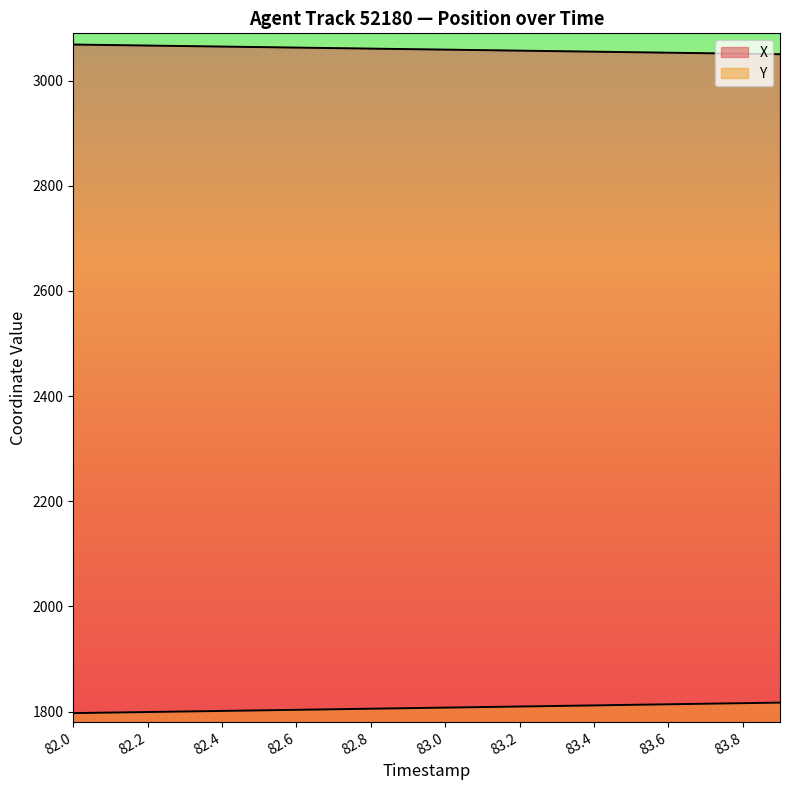

Reading left to right, extract all data points from this chart.

X: 3068.7	3067.7	3066.8	3065.8	3064.8	3063.8	3062.9	3061.9	3060.9	3060.0	3059.0	3058.0	3057.1	3056.1	3055.1	3054.1	3053.2	3052.2	3051.2	3050.2
Y: 1797.0	1798.0	1799.1	1800.1	1801.1	1802.2	1803.2	1804.3	1805.3	1806.4	1807.4	1808.5	1809.5	1810.6	1811.7	1812.7	1813.8	1814.8	1815.9	1817.0